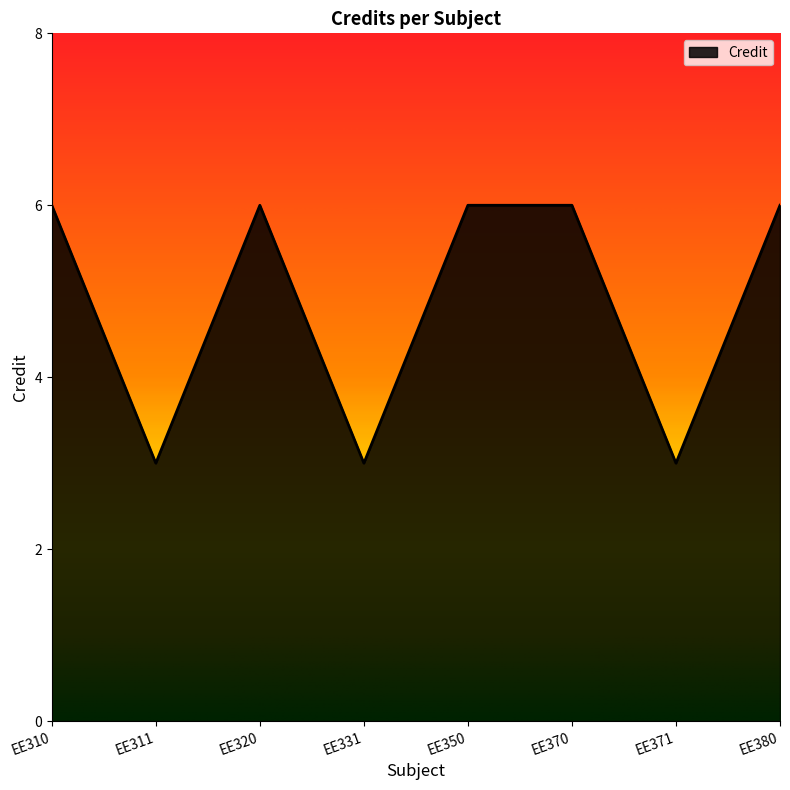

What is the difference between the second highest and minimum values?

3